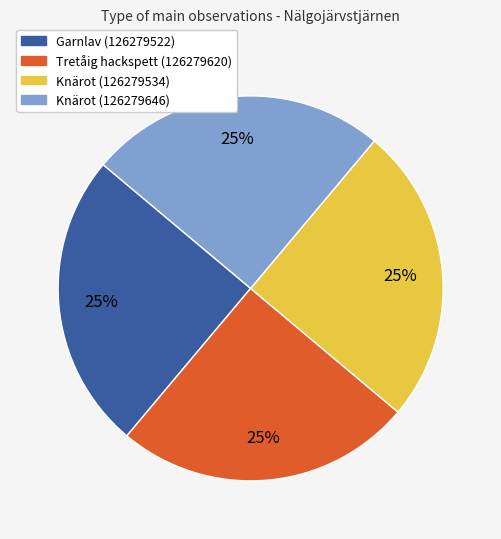

Does Knärot (126279646) represent more than half of the total?

No